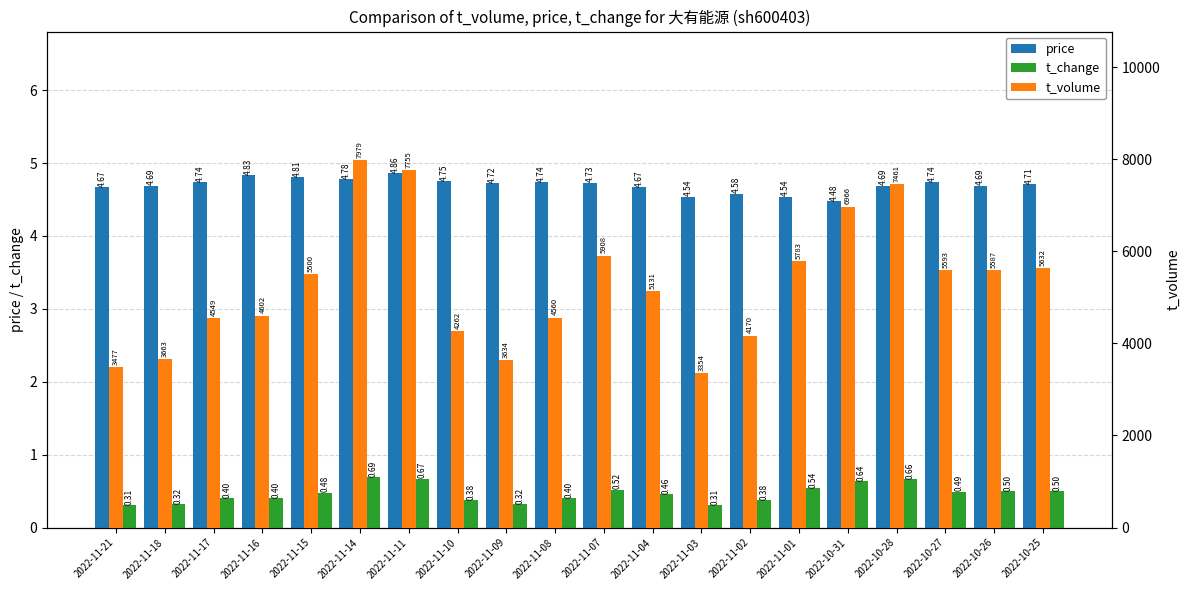

Reading left to right, what are all the values shown in this chart?

price: 4.7	4.7	4.7	4.8	4.8	4.8	4.9	4.8	4.7	4.7	4.7	4.7	4.5	4.6	4.5	4.5	4.7	4.7	4.7	4.7
t_change: 0.3	0.3	0.4	0.4	0.5	0.7	0.7	0.4	0.3	0.4	0.5	0.5	0.3	0.4	0.5	0.6	0.7	0.5	0.5	0.5
t_volume: 3477.0	3663.0	4549.0	4602.0	5500.0	7979.0	7755.0	4262.0	3634.0	4560.0	5908.0	5131.0	3354.0	4170.0	5783.0	6966.0	7461.0	5593.0	5587.0	5632.0